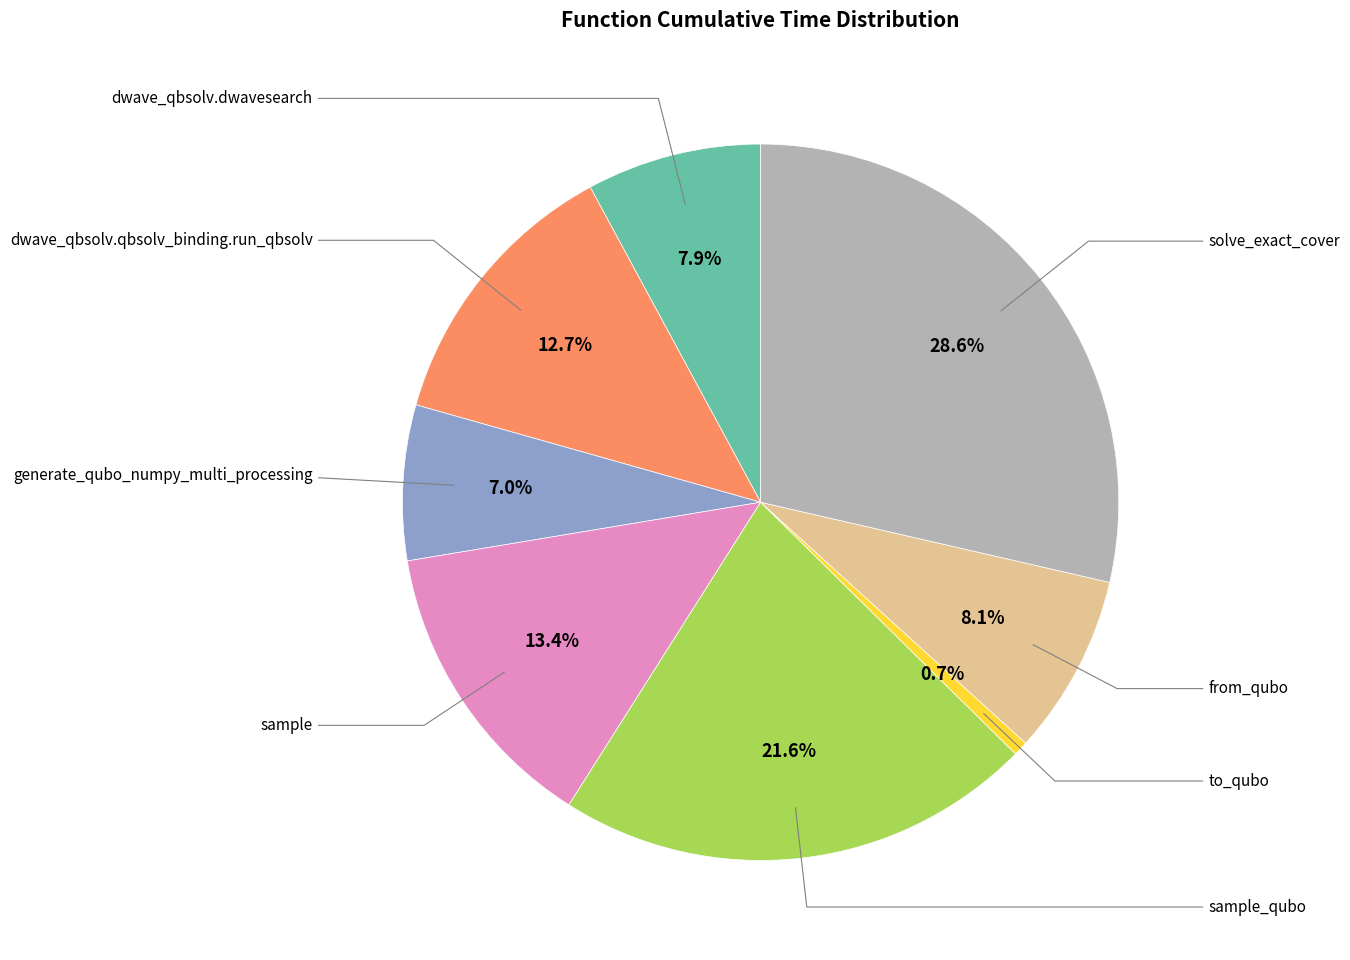

Is there a majority slice in this chart?

No